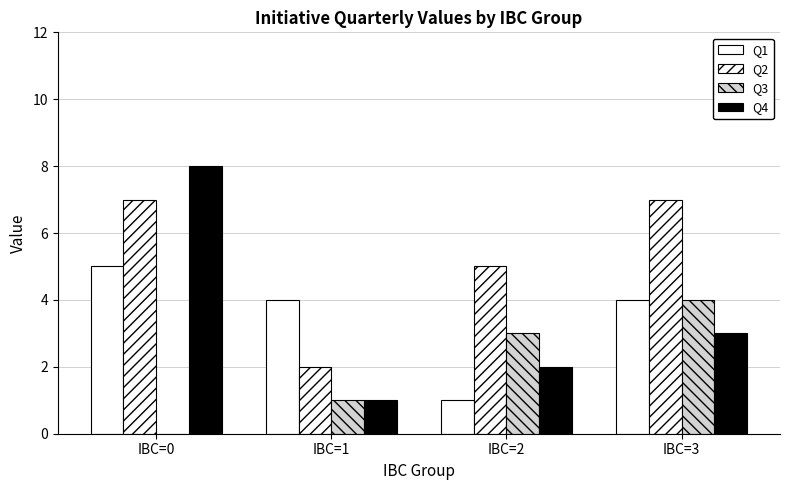

Are the bars horizontal?

No